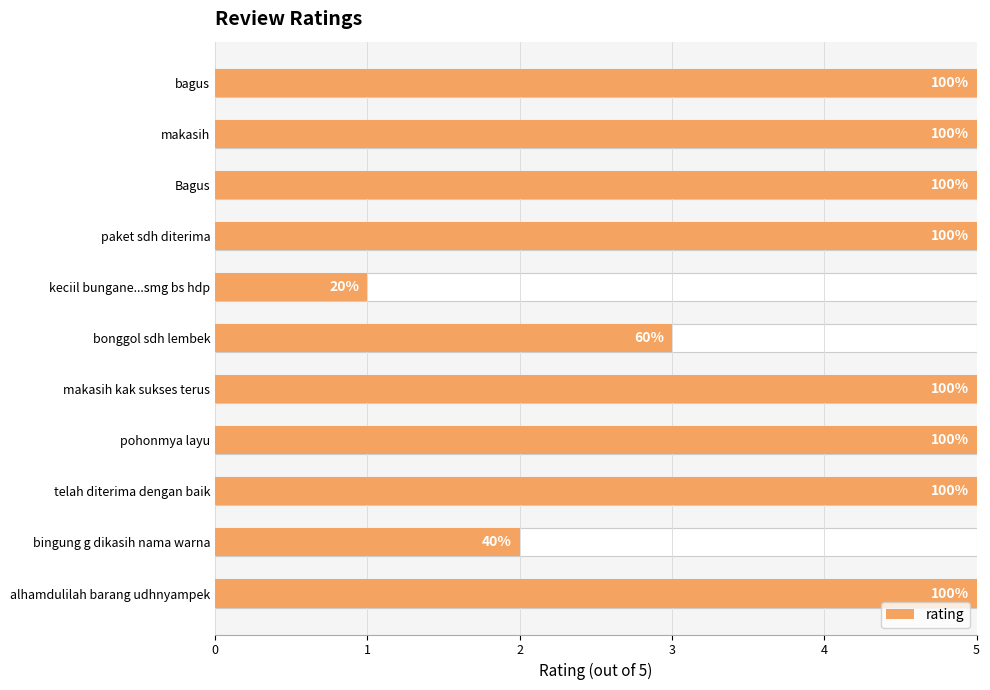

What is the value of the 5th bar from the left?

5